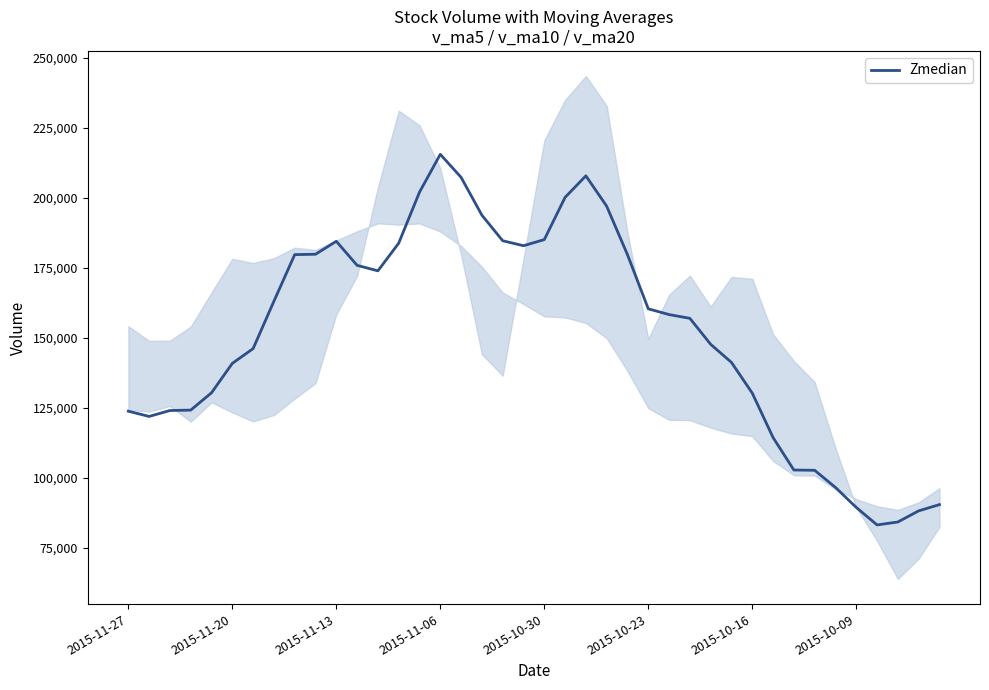

Which has a higher value, 22 or 2015-11-27?

22